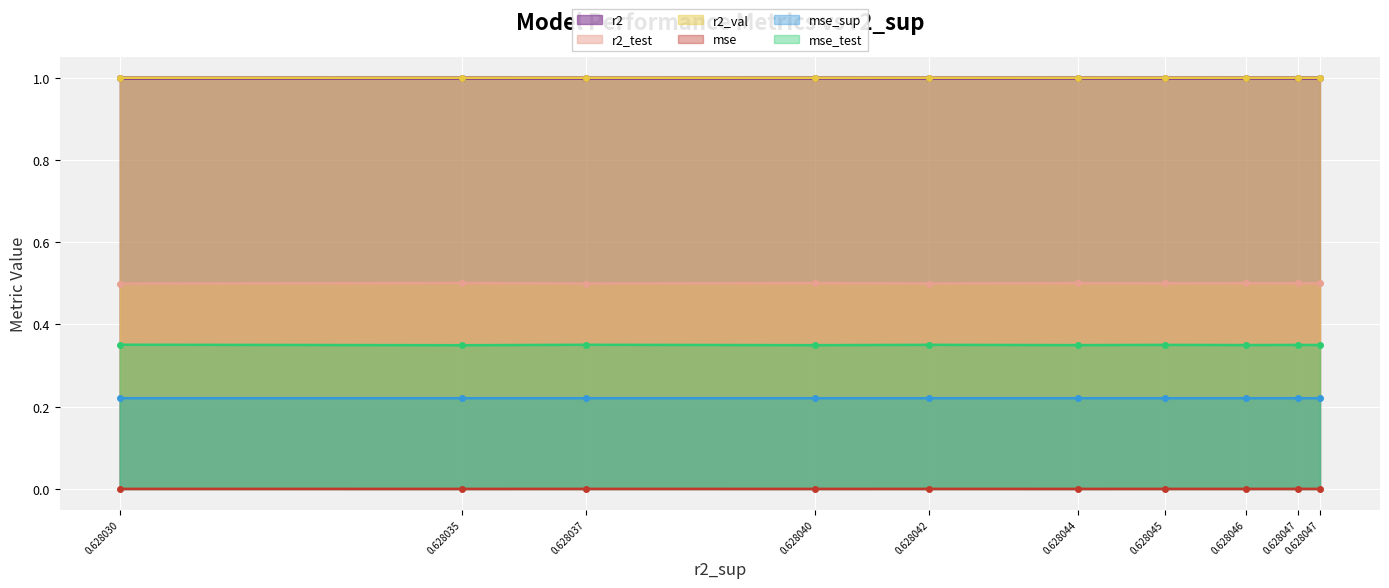

How many categories are shown in the chart?

10